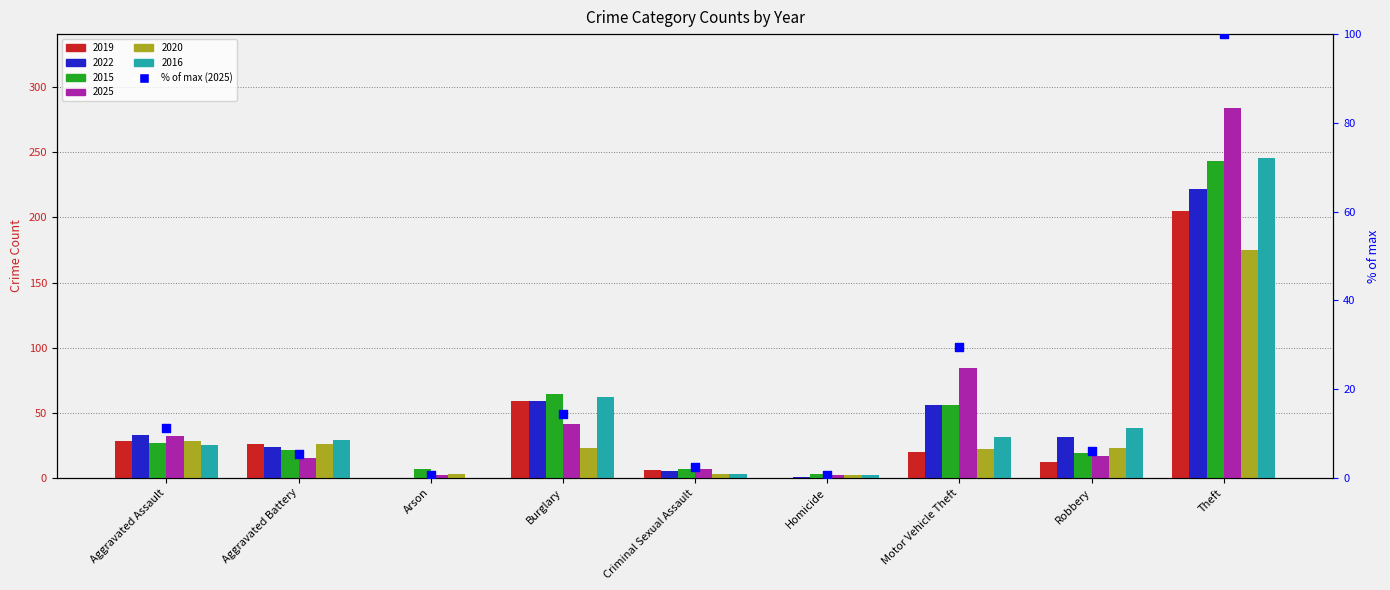

Between Criminal Sexual Assault and Robbery, which is larger?

Robbery